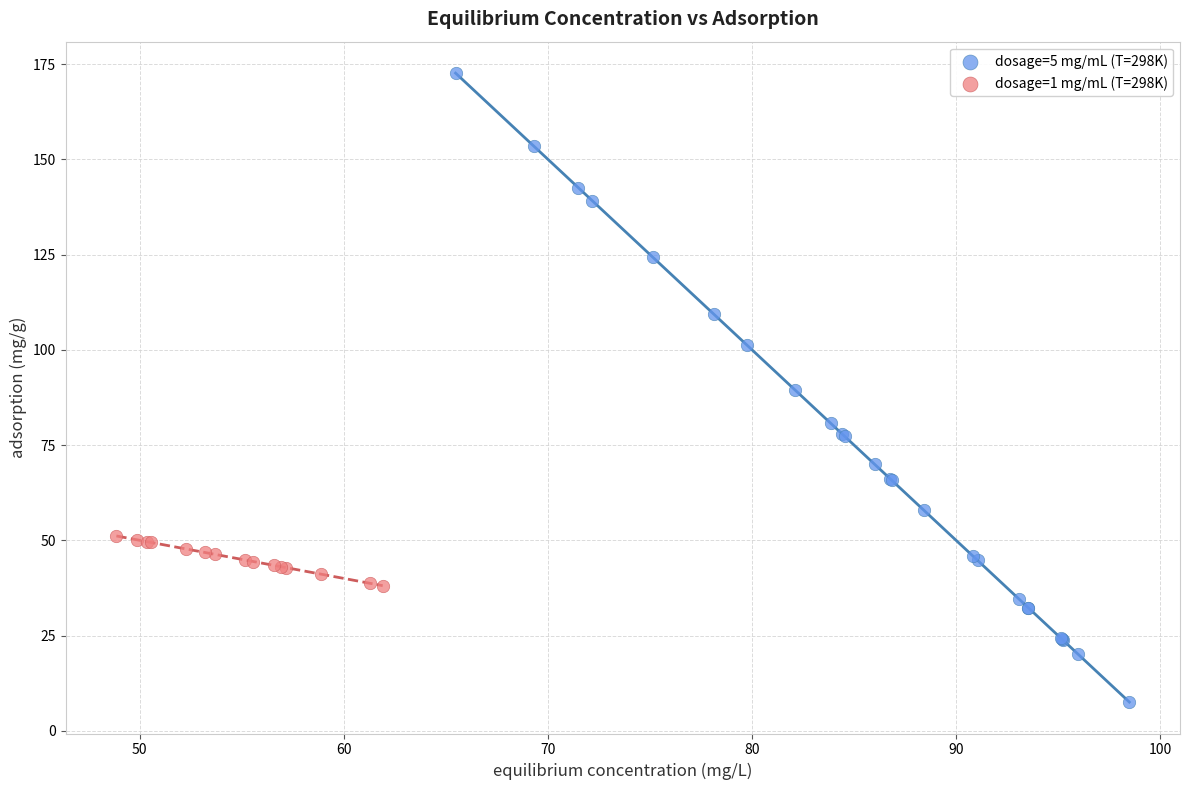

Which series has the largest Y range (max minus min)?

dosage=5 mg/mL (T=298K)